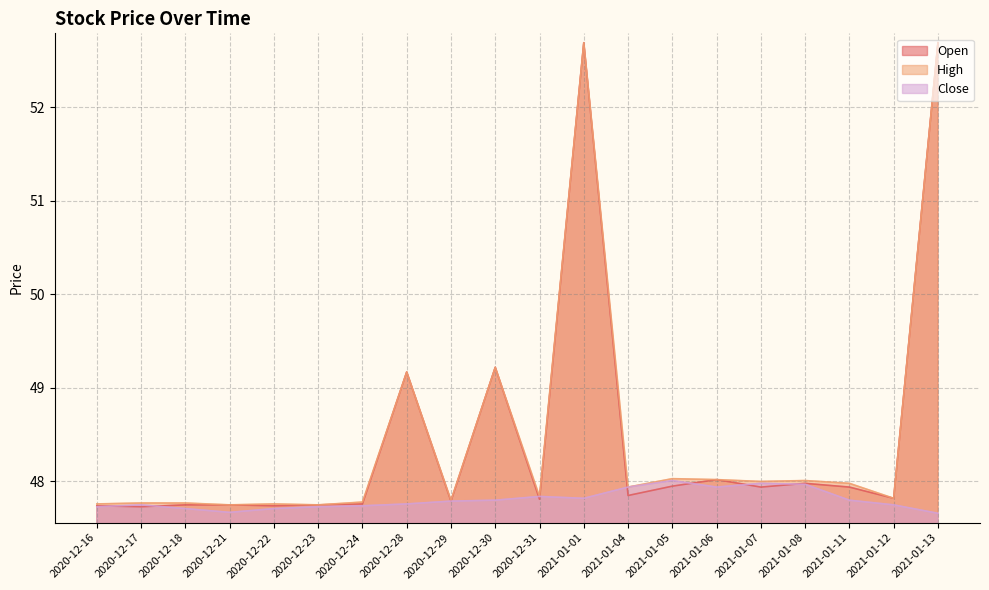

Which series has the largest range (max minus min)?

Open